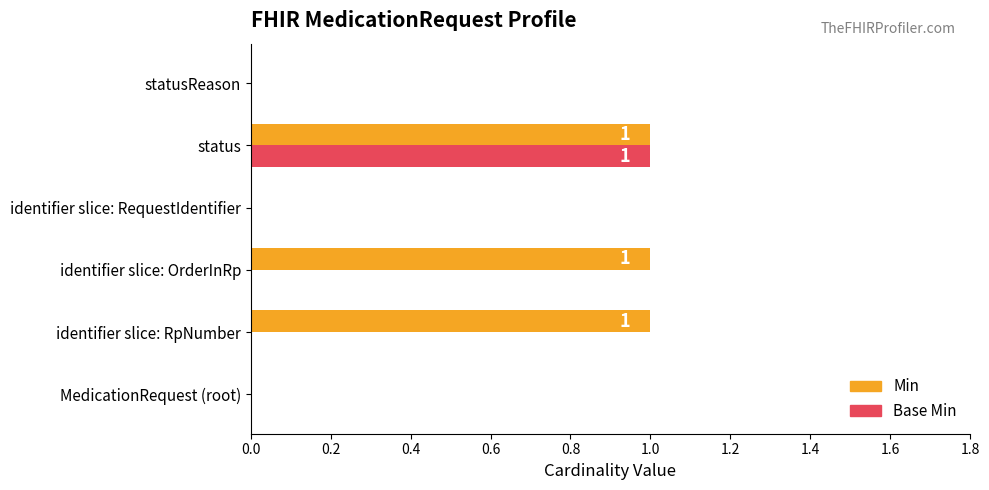

True or false: Base Min has a value of 1 at status.

True